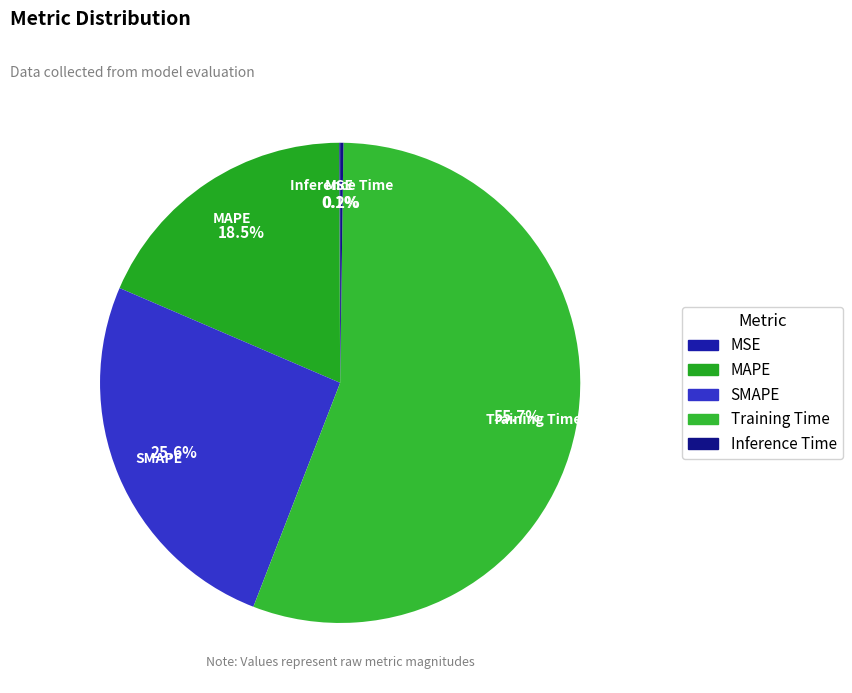

Is there a majority slice in this chart?

Yes